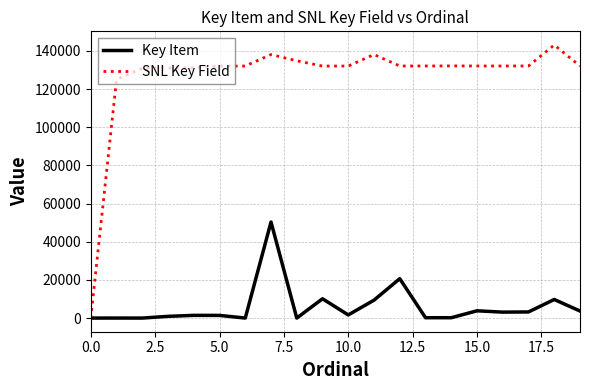

Rank the series by their average value, from lowest to highest.

Key Item, SNL Key Field